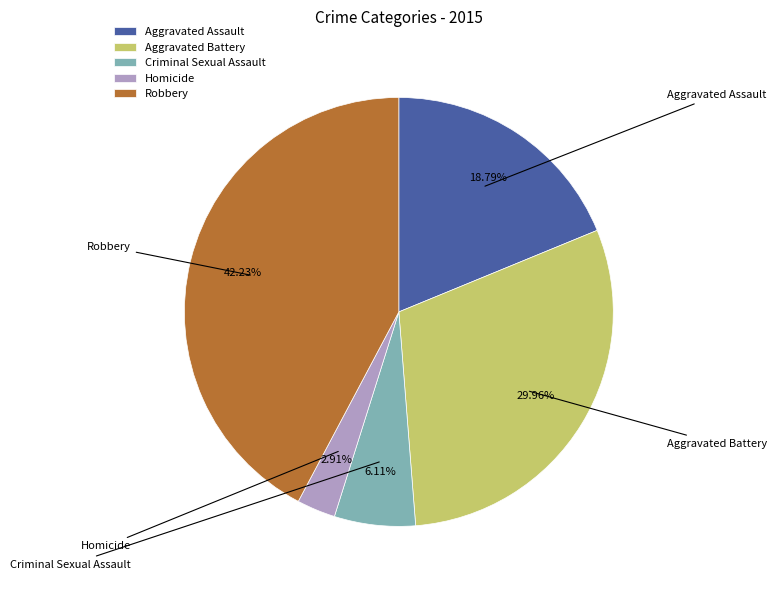

Combined, do Aggravated Battery and Aggravated Assault account for over 50%?

No